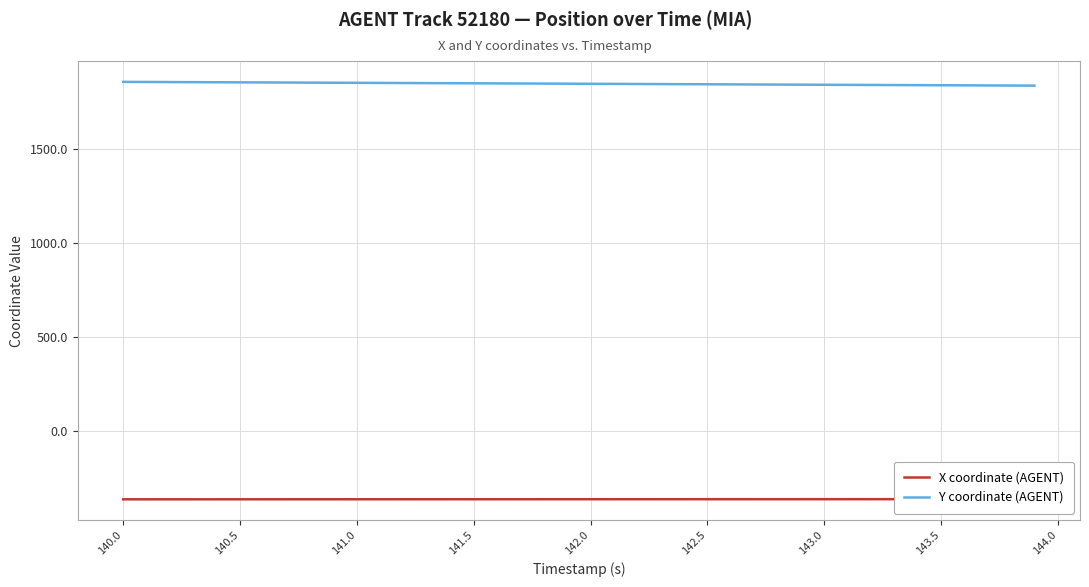

The Y coordinate (AGENT) series shows 1846.5 at 141.5. True or false?

True